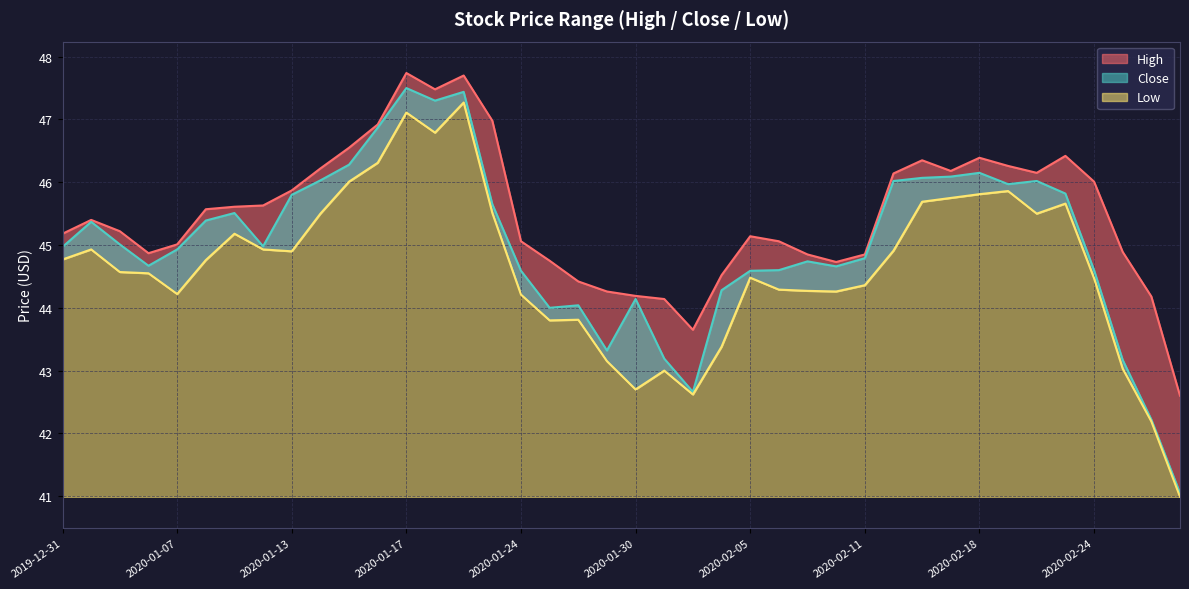

True or false: High and Low cross at least once.

False